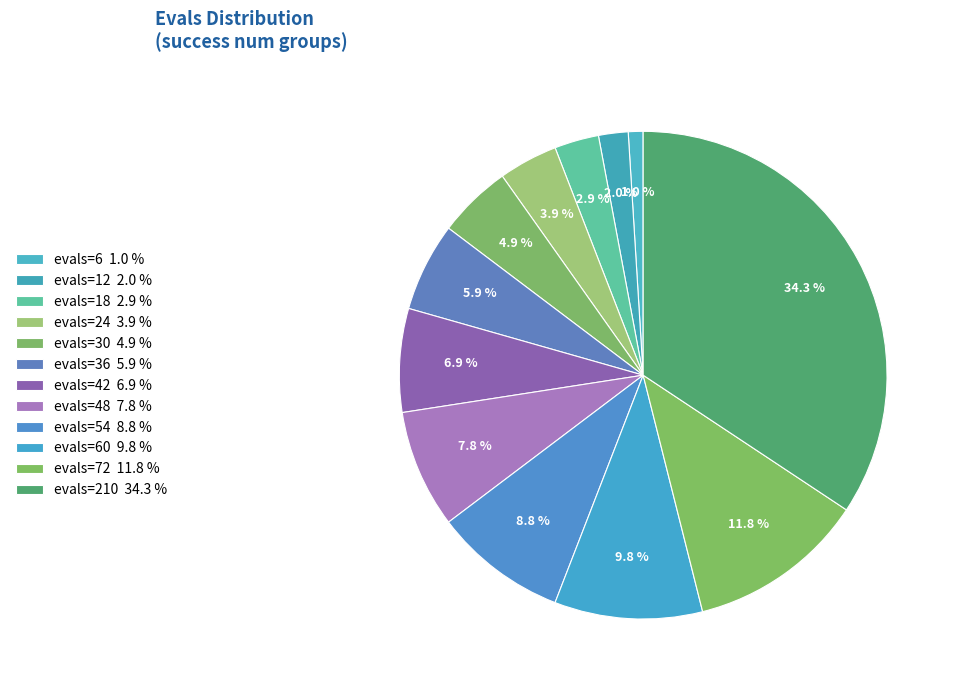

How many slices are in this pie chart?

12